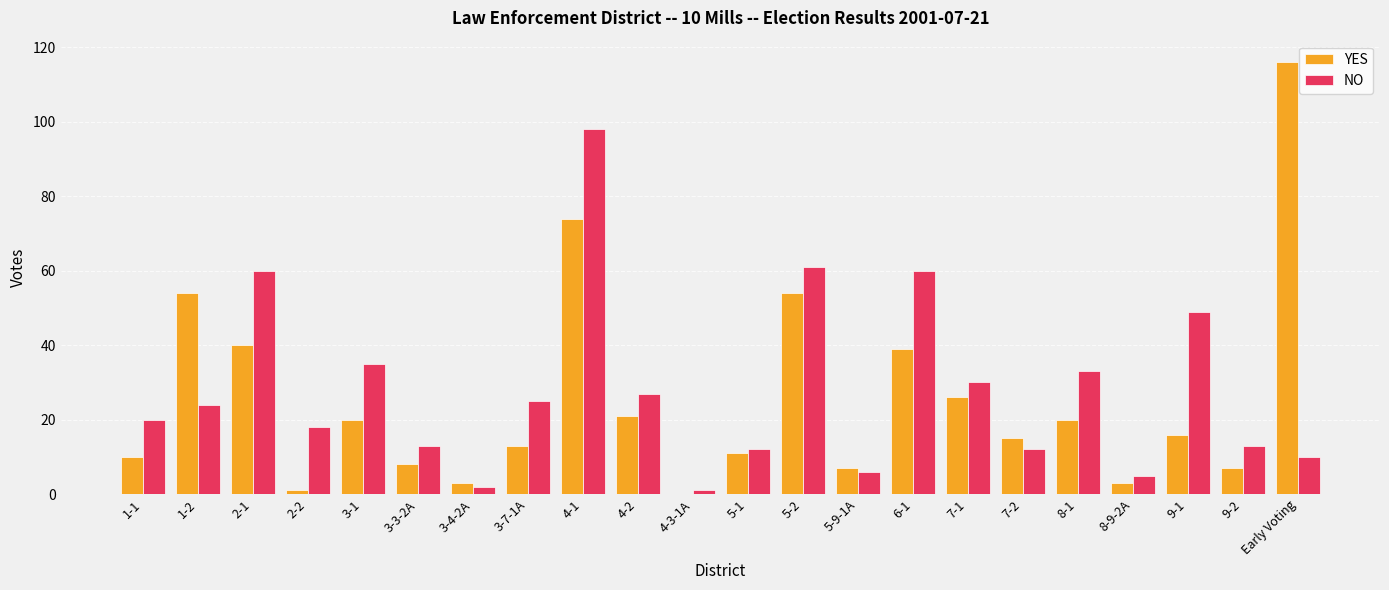

True or false: YES has a value of 34 at 8-1.

False